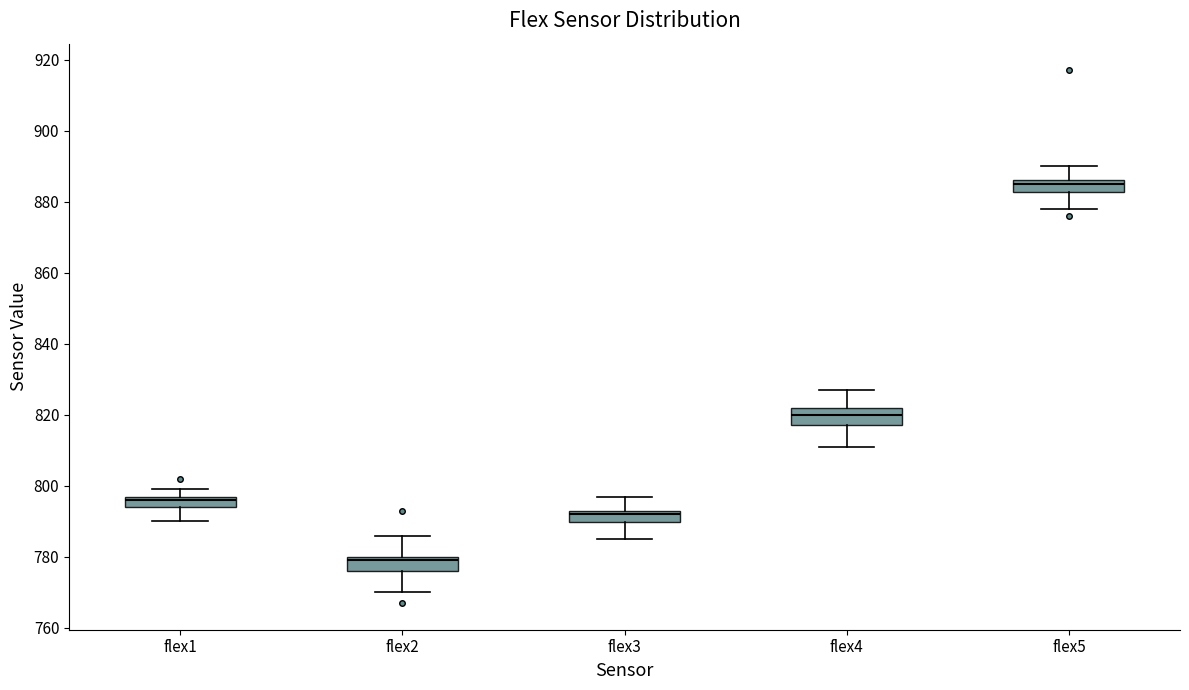

Which box's median line is the highest?

flex5